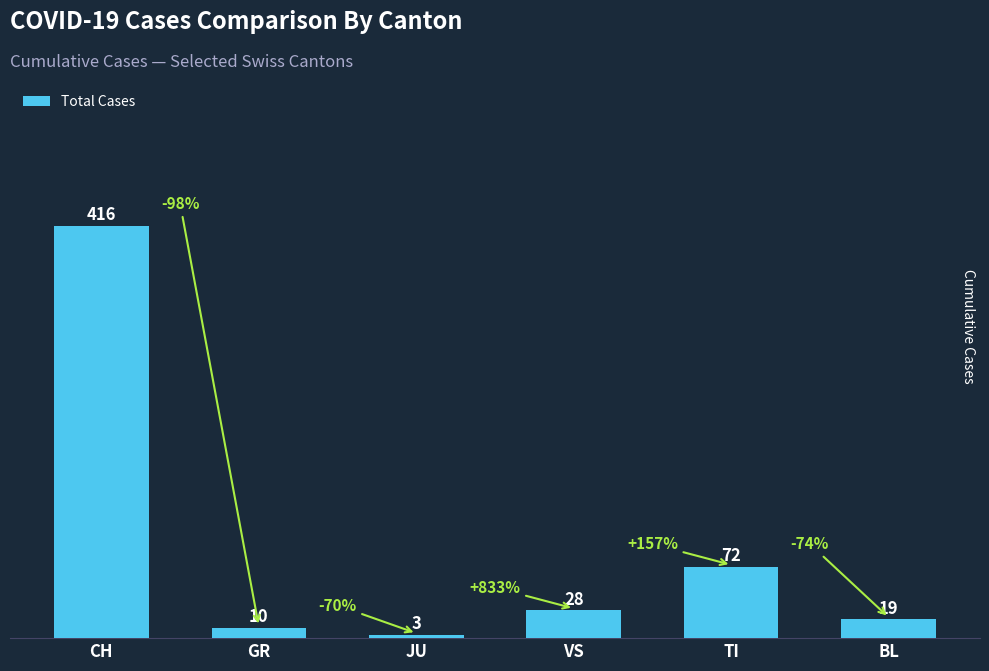

True or false: the data shows 47 at VS.

False